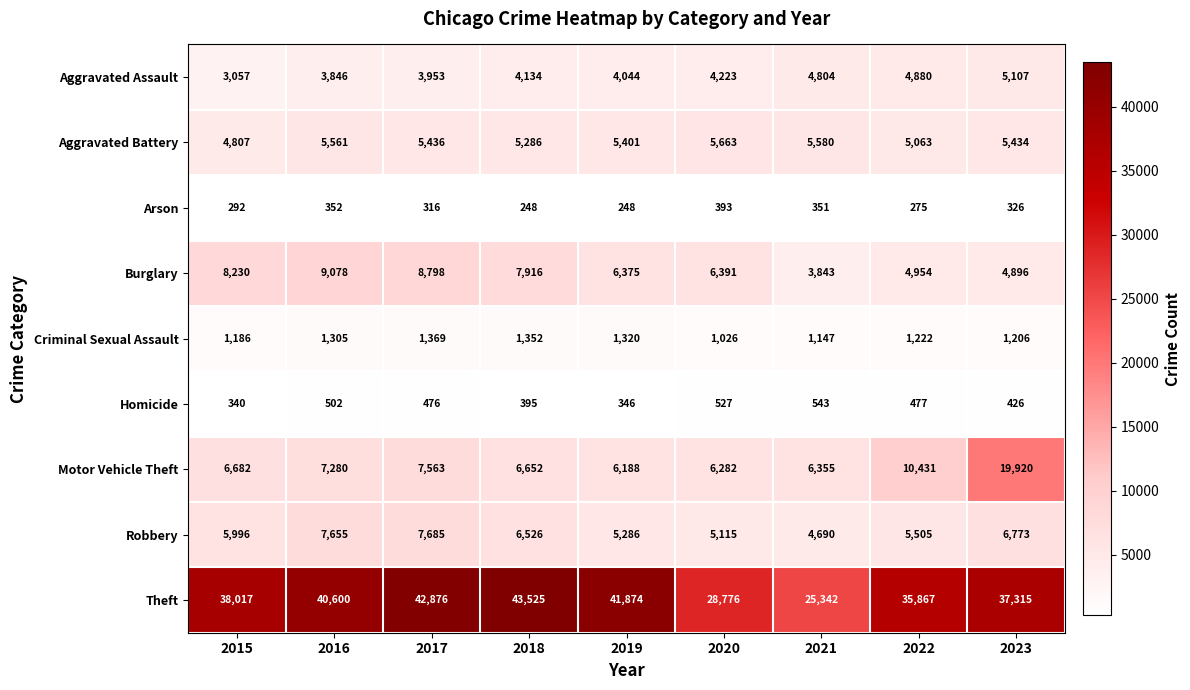

The Criminal Sexual Assault series shows 245 at 2023. True or false?

False